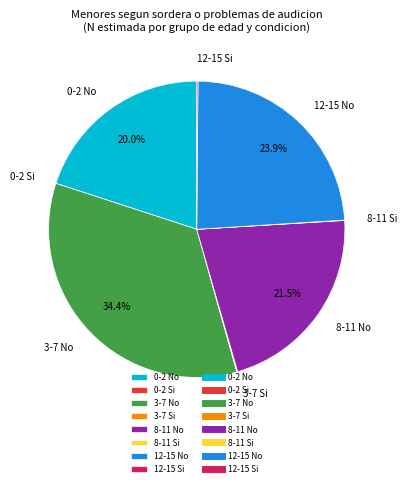

Which category has the biggest portion of the pie?

3-7 No